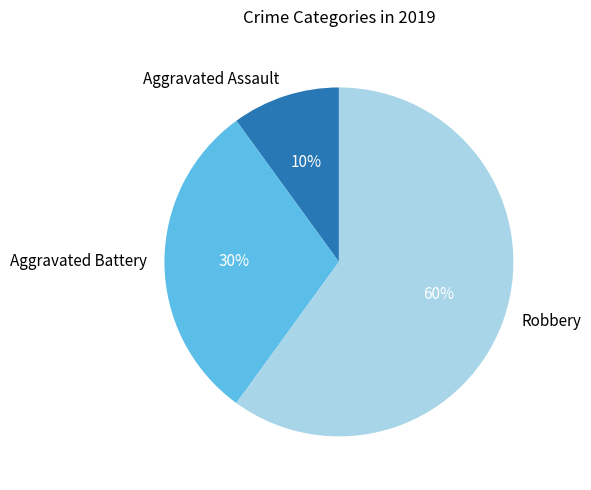

Which slice is the smallest?

Aggravated Assault